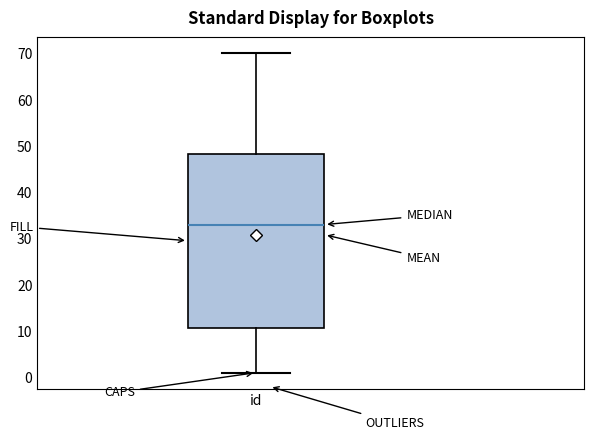

Transcribe this box plot: give where the median line is, the range the box spans, and where the two whiskers end, as read against the y-axis. The values are not printed on the chart, so give them approximately, as read against the axis.

median 33, box 11 to 48, whiskers 1 to 70